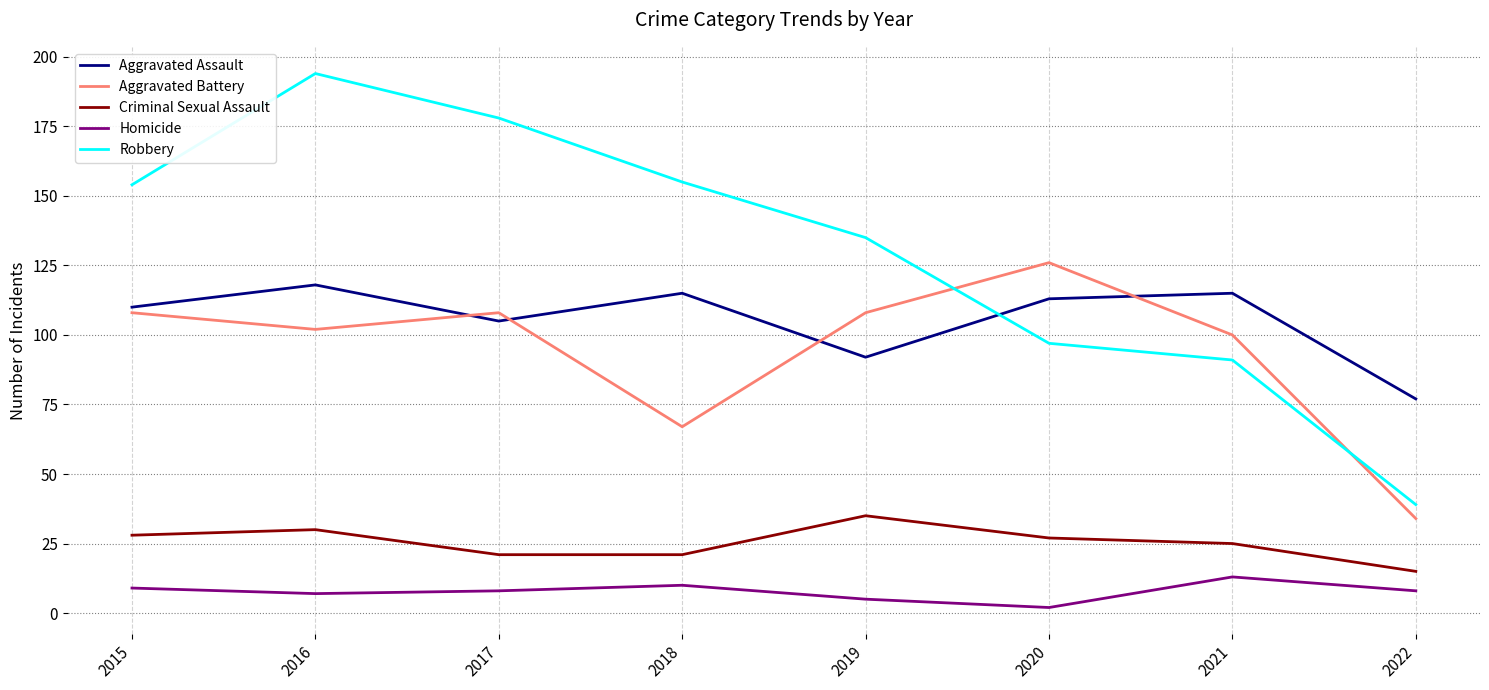

At how many categories does at least one series exceed 160?

2